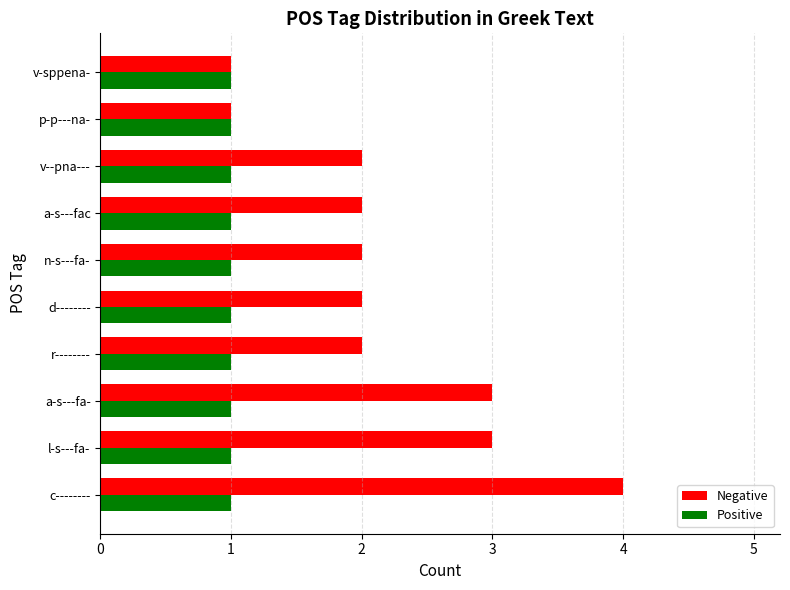

The value of Negative at a-s---fa- is 3. True or false?

True